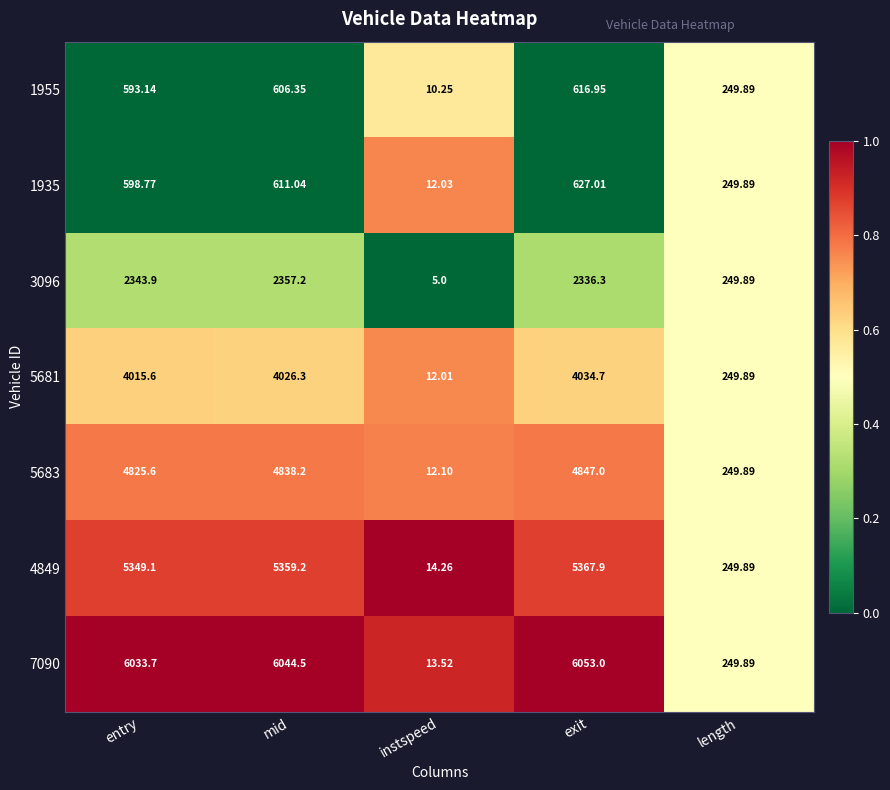

List the series in order of their peak value, highest first.

7090, 4849, 5683, 5681, 3096, 1935, 1955